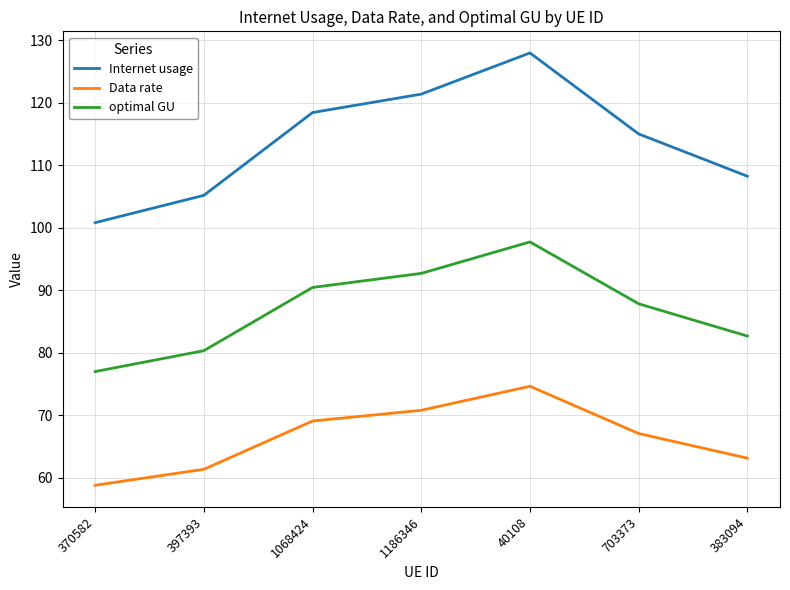

Rank the series by their average value, from highest to lowest.

Internet usage, optimal GU, Data rate